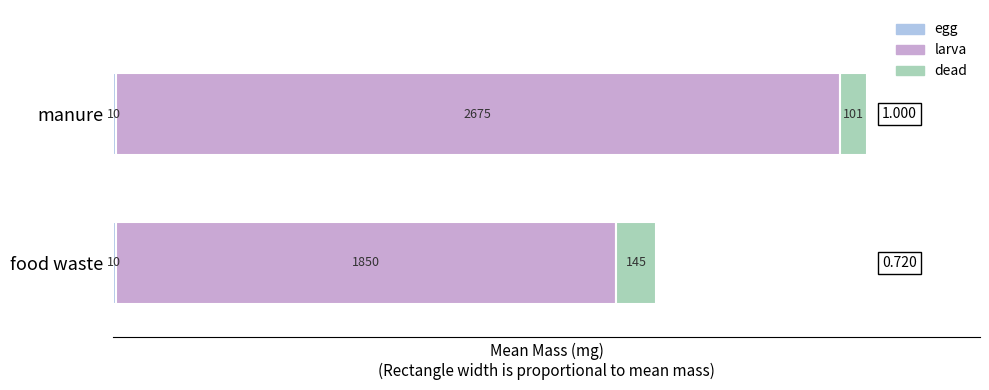

Which series changed the most between manure and manure?

larva